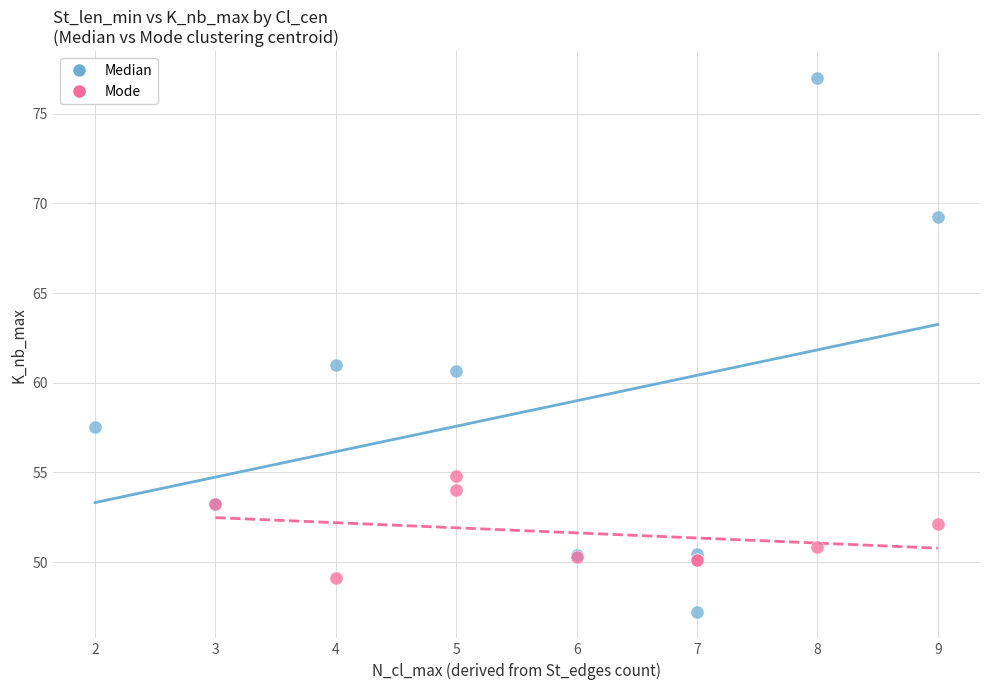

Which series has the widest spread of Y values?

Median